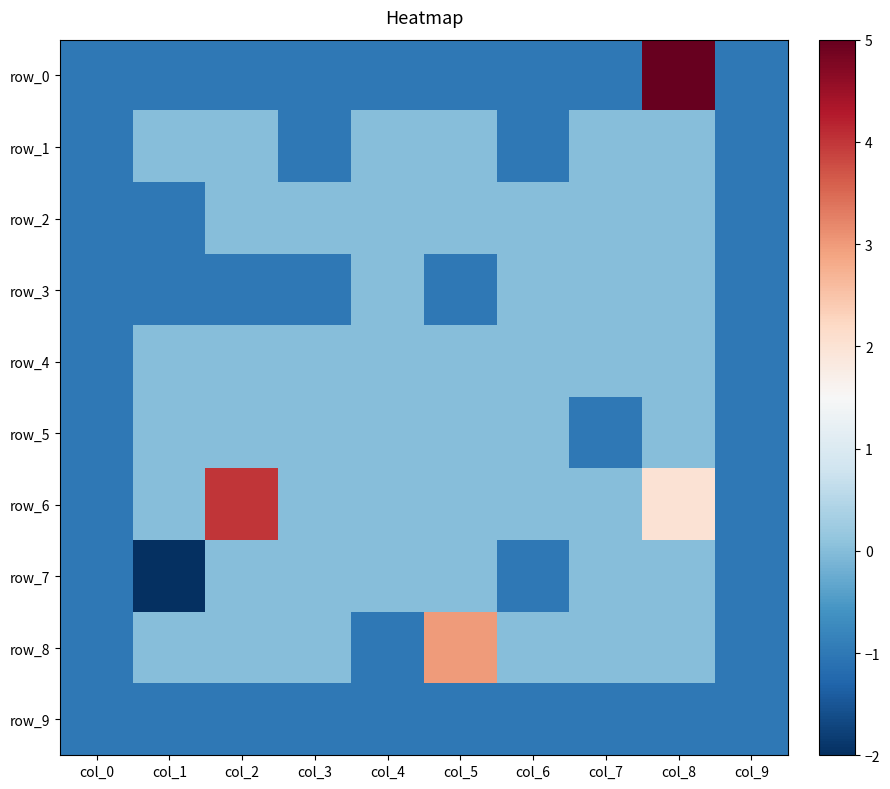

What is the highest value of the row_8 series?

3